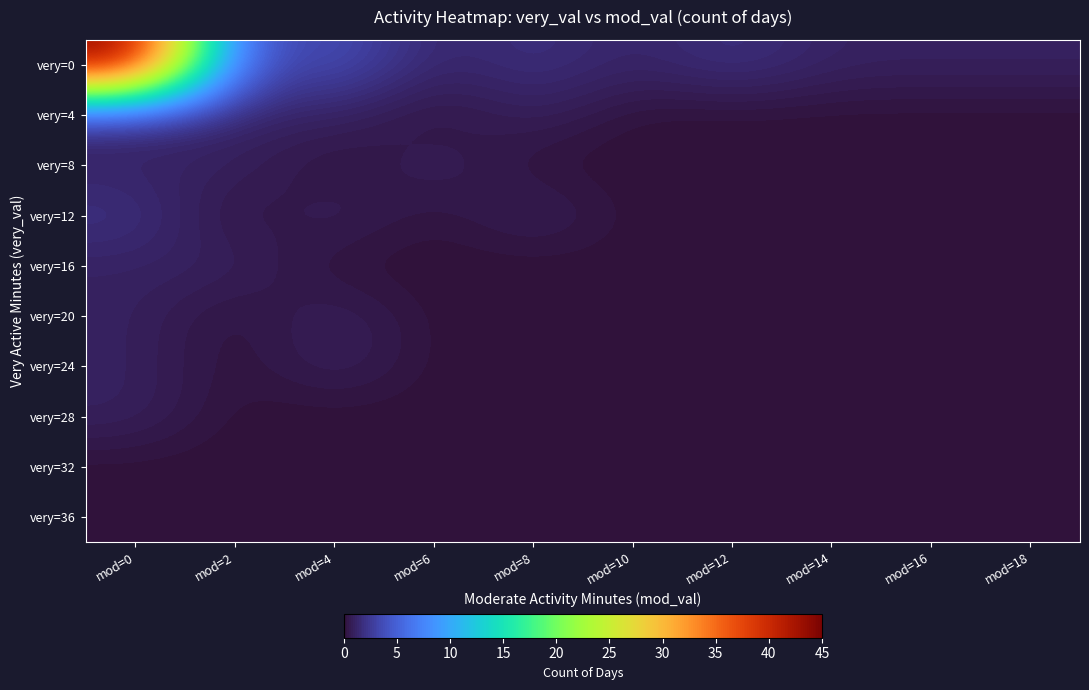

At which category does the chart reach its peak across all series?

mod=0